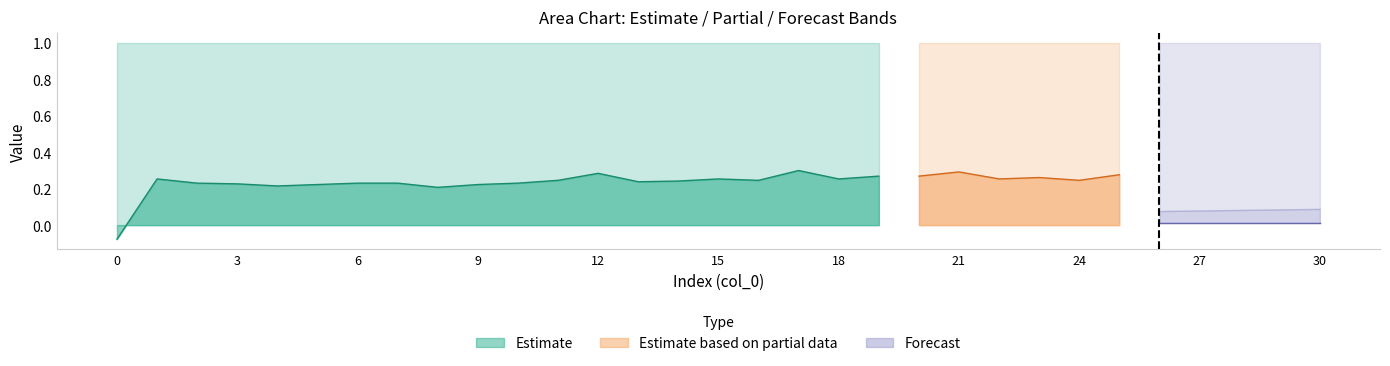

What is the sum of the col_35 values at 21 and 7?

2.0